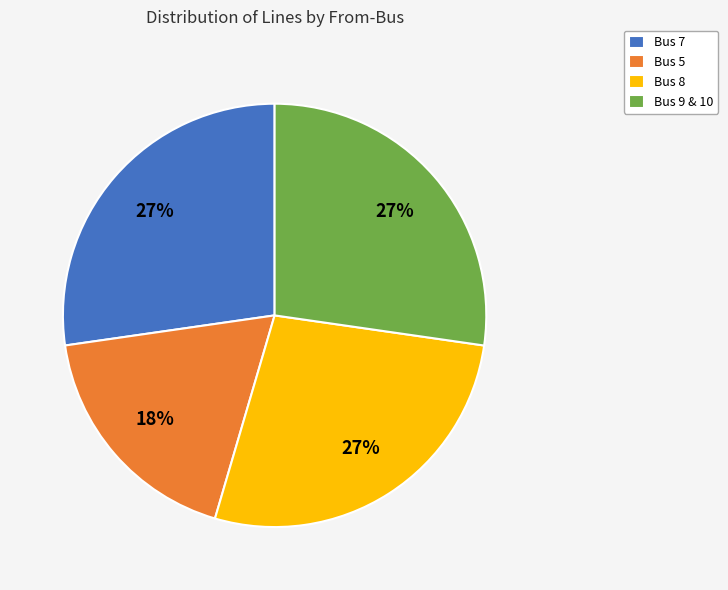

Do Bus 7 and Bus 8 together represent more than half of the pie?

Yes